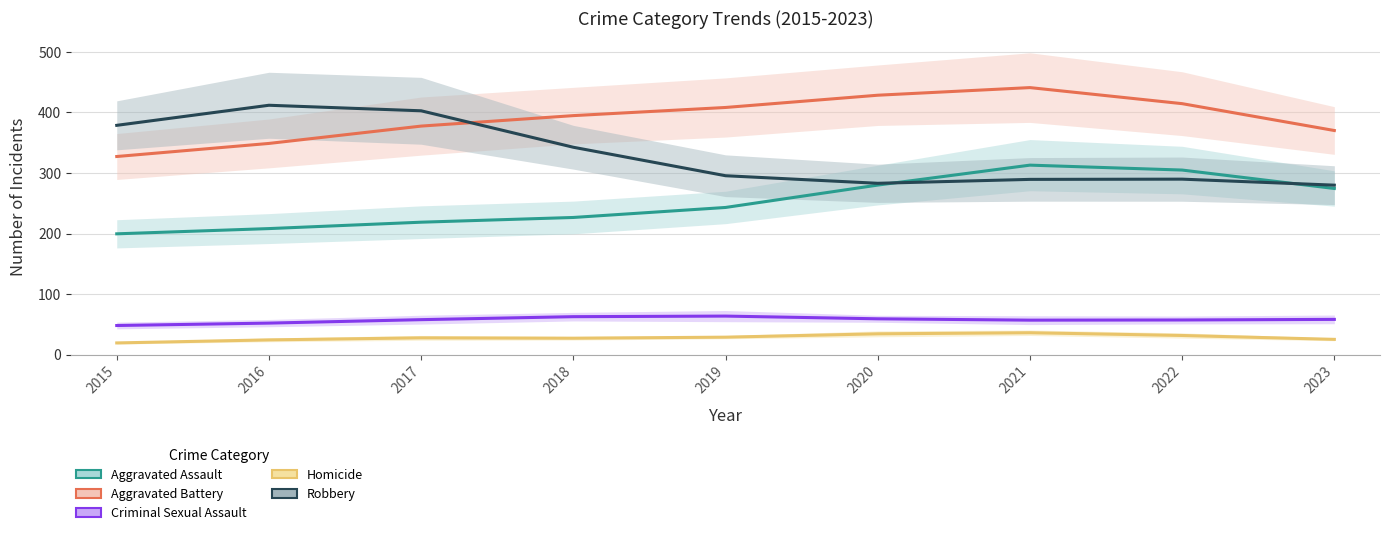

The value of Aggravated Battery at 2018 is 656.2. True or false?

False